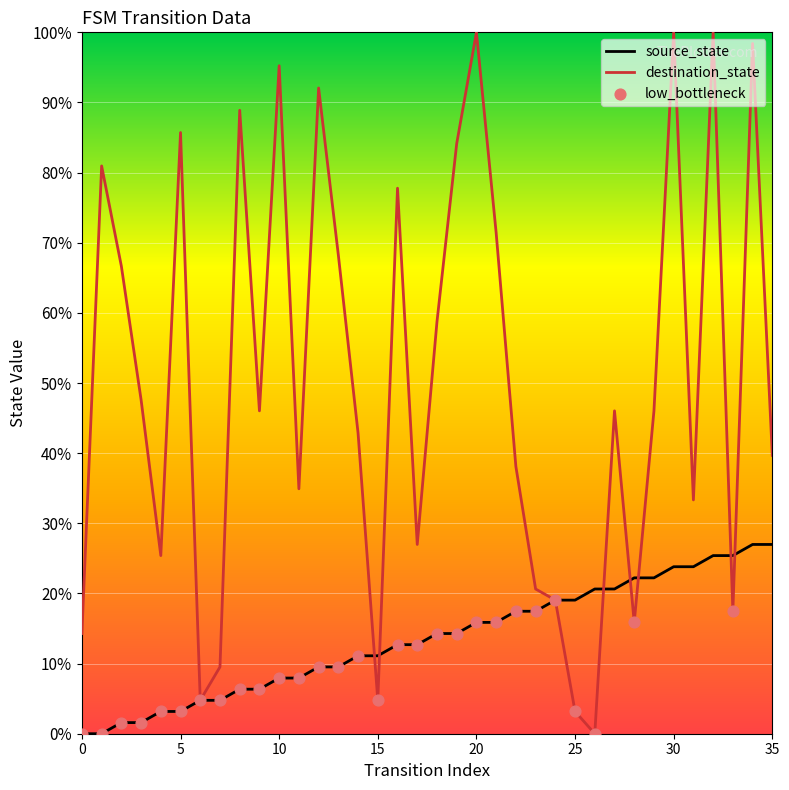

Which series has the widest spread of values?

destination_state